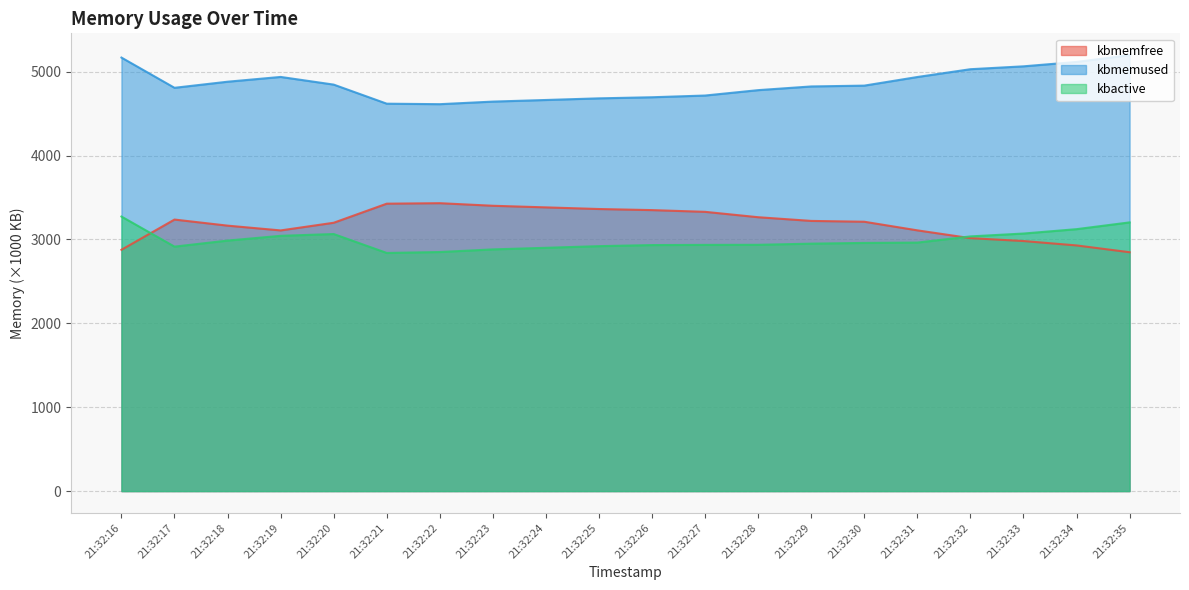

True or false: kbactive and kbmemfree intersect in this chart.

True